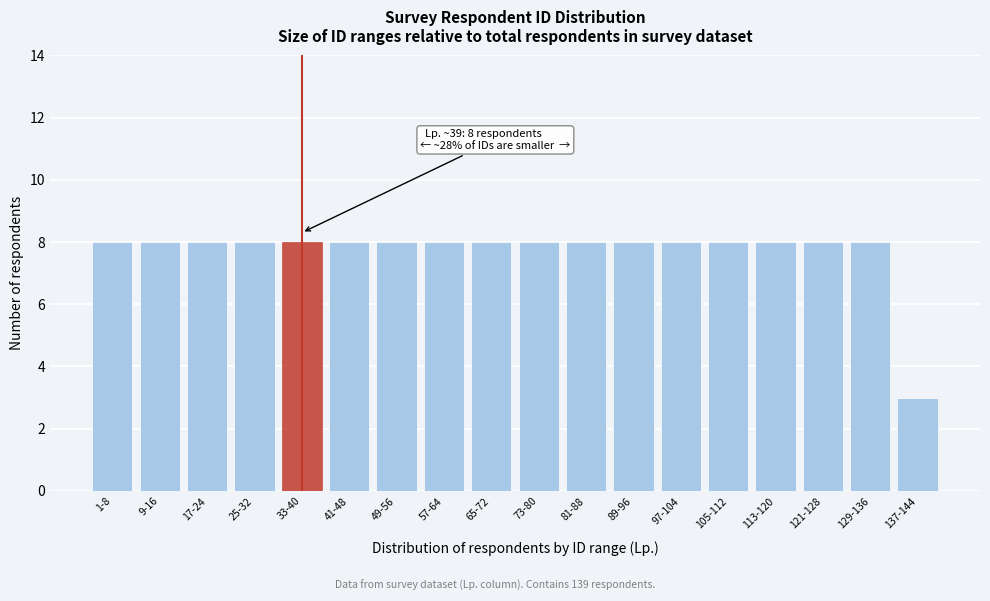

Reading right to left, list all the values displayed in this chart.

3	8	8	8	8	8	8	8	8	8	8	8	8	8	8	8	8	8